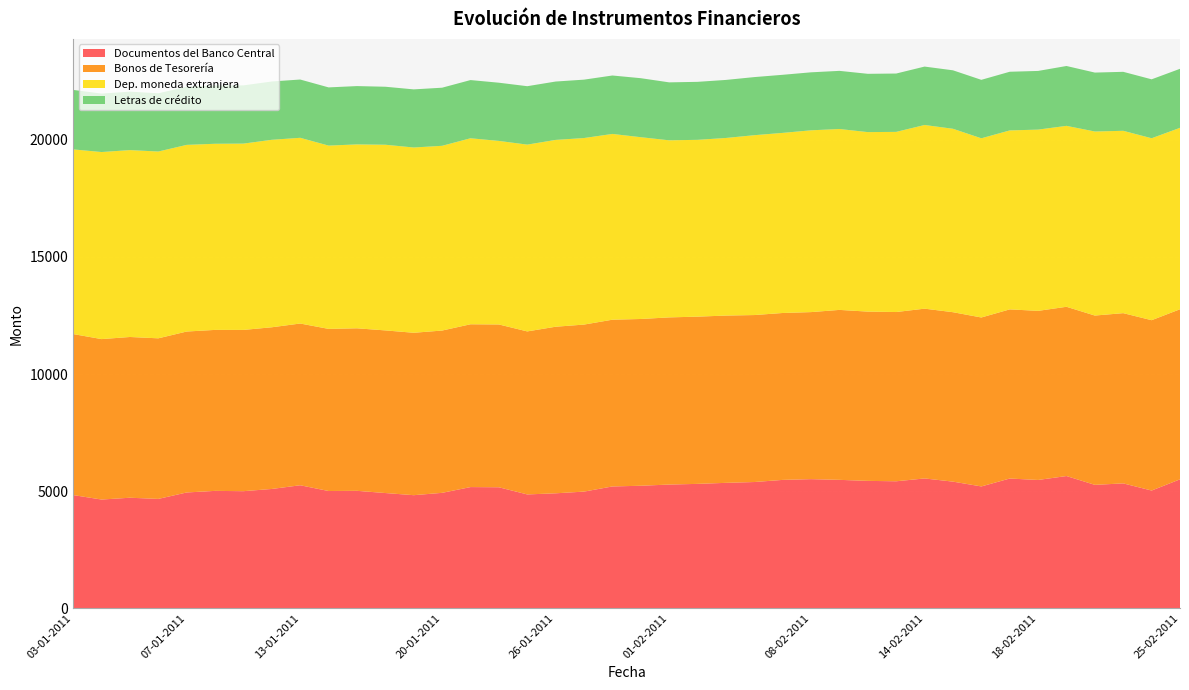

Reading left to right, what are all the values shown in this chart?

Documentos del Banco Central: 03-01-2011=4829	04-01-2011=4638	05-01-2011=4715	06-01-2011=4665	07-01-2011=4940	10-01-2011=5008	11-01-2011=4995	12-01-2011=5090	13-01-2011=5248	14-01-2011=5002	17-01-2011=5010	18-01-2011=4916	19-01-2011=4824	20-01-2011=4924	21-01-2011=5170	24-01-2011=5162	25-01-2011=4856	26-01-2011=4904	27-01-2011=4977	28-01-2011=5197	31-01-2011=5227	01-02-2011=5278	02-02-2011=5307	03-02-2011=5351	04-02-2011=5386	07-02-2011=5477	08-02-2011=5509	09-02-2011=5479	10-02-2011=5435	11-02-2011=5418	14-02-2011=5539	15-02-2011=5403	16-02-2011=5198	17-02-2011=5535	18-02-2011=5474	21-02-2011=5642	22-02-2011=5265	23-02-2011=5328	24-02-2011=5022	25-02-2011=5501
Bonos de Tesorería: 03-01-2011=6877	04-01-2011=6853	05-01-2011=6866	06-01-2011=6859	07-01-2011=6874	10-01-2011=6876	11-01-2011=6888	12-01-2011=6906	13-01-2011=6908	14-01-2011=6925	17-01-2011=6942	18-01-2011=6946	19-01-2011=6937	20-01-2011=6932	21-01-2011=6954	24-01-2011=6954	25-01-2011=6963	26-01-2011=7115	27-01-2011=7134	28-01-2011=7122	31-01-2011=7123	01-02-2011=7140	02-02-2011=7143	03-02-2011=7145	04-02-2011=7132	07-02-2011=7129	08-02-2011=7135	09-02-2011=7259	10-02-2011=7230	11-02-2011=7229	14-02-2011=7252	15-02-2011=7237	16-02-2011=7216	17-02-2011=7225	18-02-2011=7223	21-02-2011=7229	22-02-2011=7232	23-02-2011=7271	24-02-2011=7276	25-02-2011=7264
Dep. moneda extranjera: 03-01-2011=7888	04-01-2011=7990	05-01-2011=7983	06-01-2011=7979	07-01-2011=7973	10-01-2011=7950	11-01-2011=7958	12-01-2011=8008	13-01-2011=7933	14-01-2011=7829	17-01-2011=7855	18-01-2011=7931	19-01-2011=7914	20-01-2011=7891	21-01-2011=7945	24-01-2011=7840	25-01-2011=7979	26-01-2011=7980	27-01-2011=7968	28-01-2011=7935	31-01-2011=7765	01-02-2011=7564	02-02-2011=7552	03-02-2011=7586	04-02-2011=7682	07-02-2011=7693	08-02-2011=7765	09-02-2011=7727	10-02-2011=7667	11-02-2011=7695	14-02-2011=7845	15-02-2011=7835	16-02-2011=7654	17-02-2011=7644	18-02-2011=7742	21-02-2011=7728	22-02-2011=7861	23-02-2011=7789	24-02-2011=7772	25-02-2011=7750
Letras de crédito: 03-01-2011=2541	04-01-2011=2497	05-01-2011=2497	06-01-2011=2488	07-01-2011=2482	10-01-2011=2488	11-01-2011=2488	12-01-2011=2491	13-01-2011=2489	14-01-2011=2486	17-01-2011=2491	18-01-2011=2477	19-01-2011=2482	20-01-2011=2482	21-01-2011=2486	24-01-2011=2486	25-01-2011=2495	26-01-2011=2493	27-01-2011=2494	28-01-2011=2496	31-01-2011=2520	01-02-2011=2475	02-02-2011=2477	03-02-2011=2479	04-02-2011=2482	07-02-2011=2481	08-02-2011=2477	09-02-2011=2483	10-02-2011=2490	11-02-2011=2492	14-02-2011=2495	15-02-2011=2497	16-02-2011=2497	17-02-2011=2506	18-02-2011=2506	21-02-2011=2557	22-02-2011=2517	23-02-2011=2519	24-02-2011=2517	25-02-2011=2521